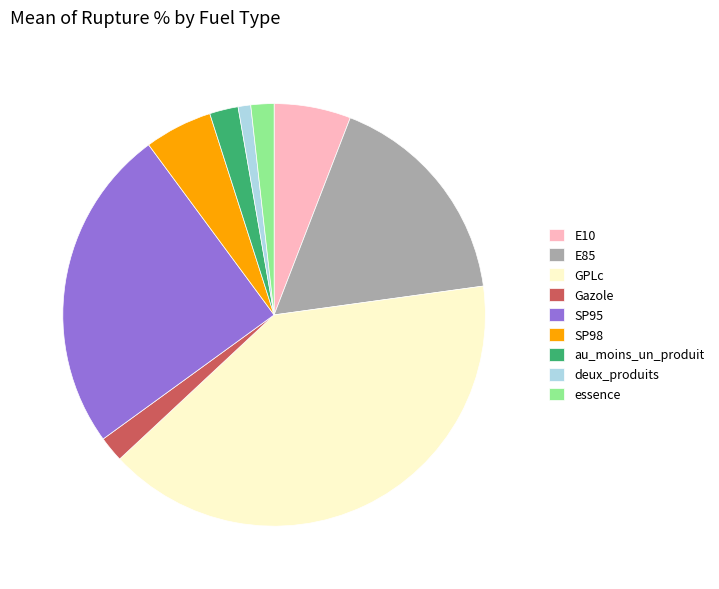

Combined, do SP98 and GPLc account for over 50%?

No